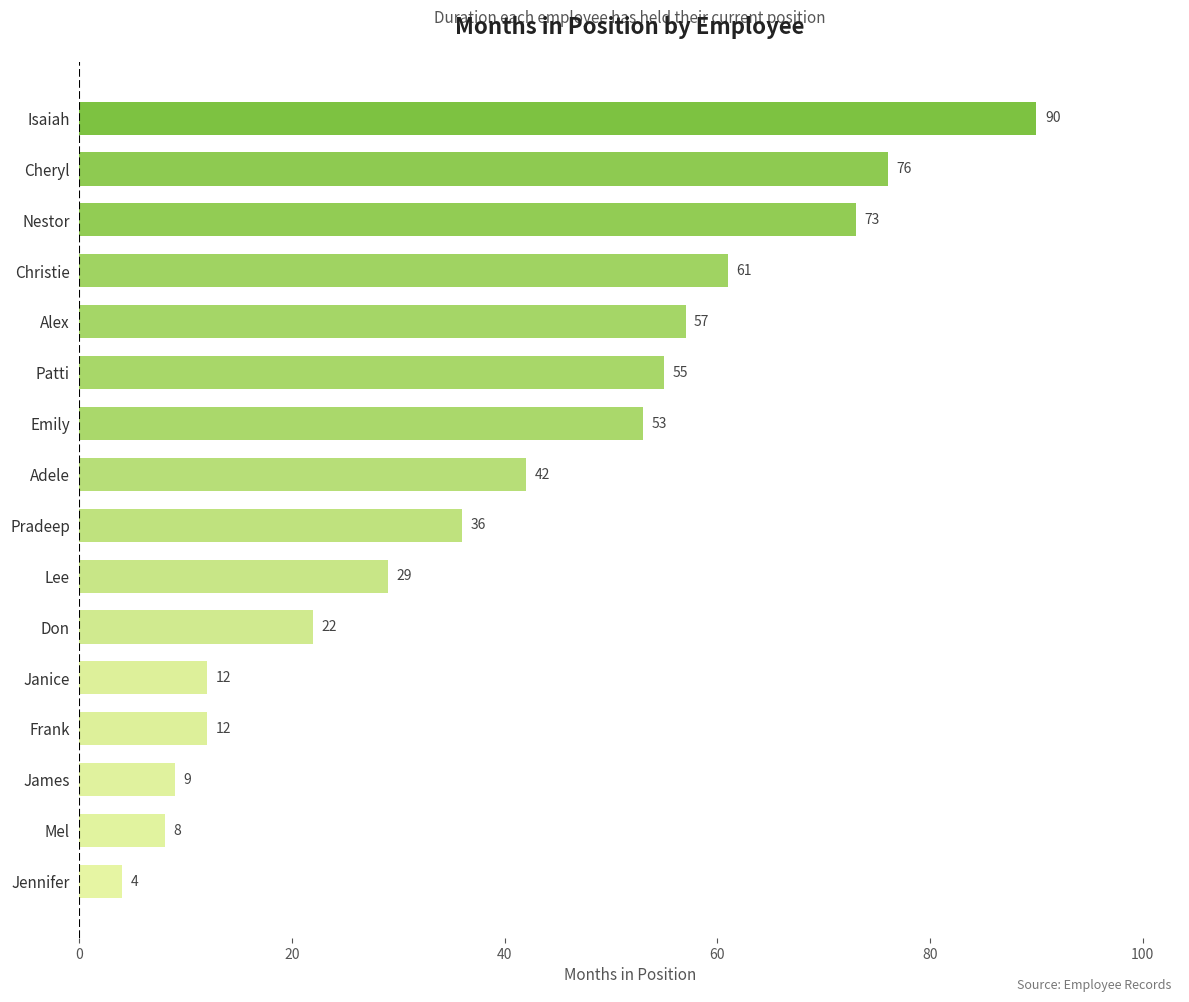

What is the ratio of the value at Alex to the value at James?

6.3